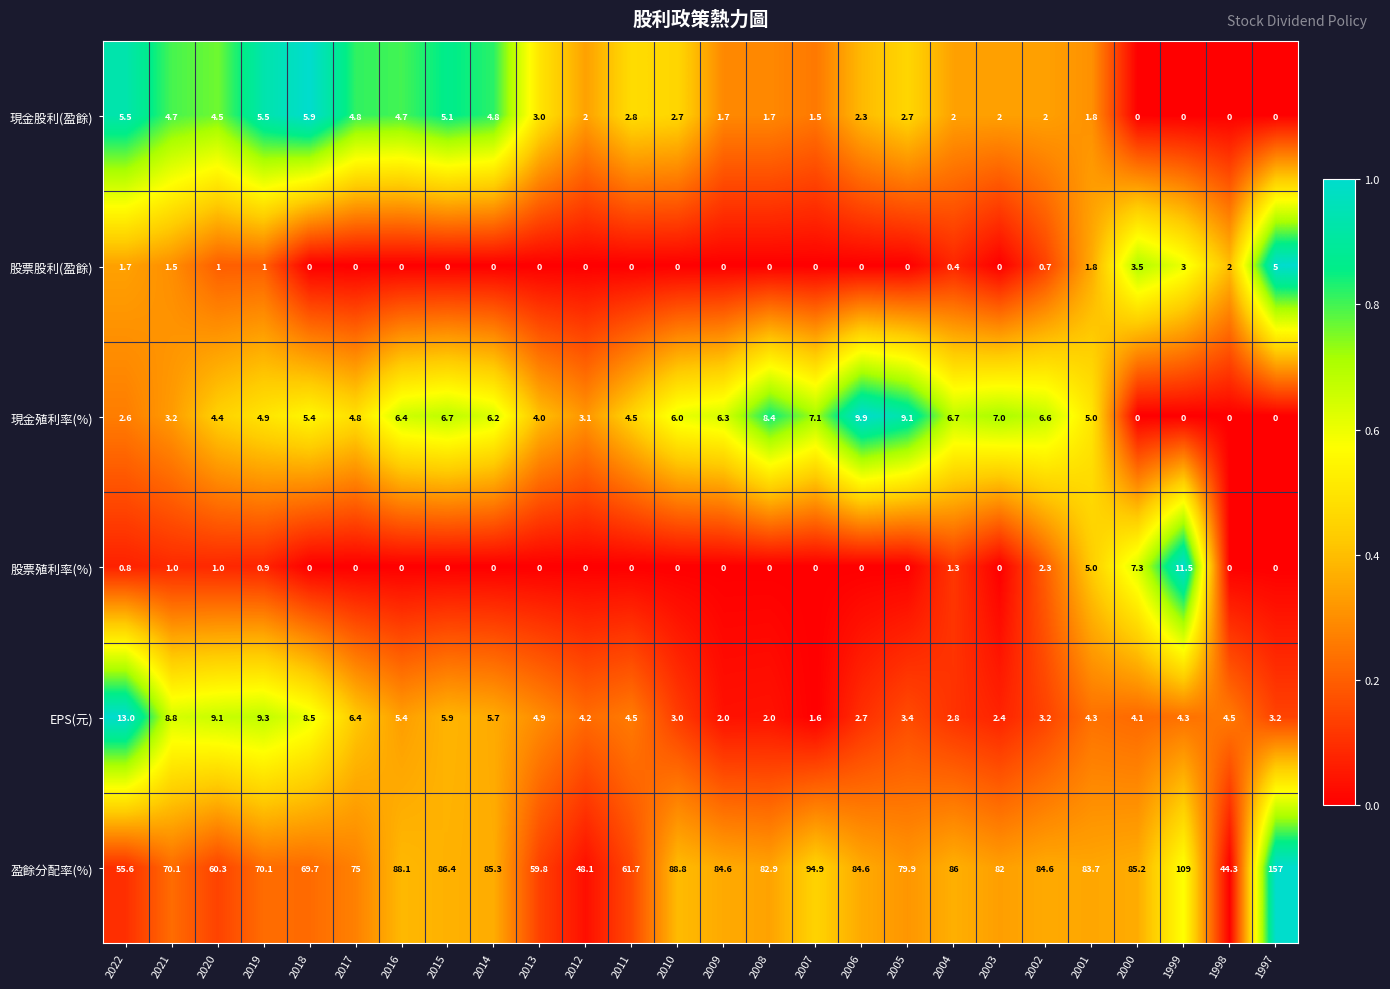

What is the sum of all 現金殖利率(%) values?

128.3